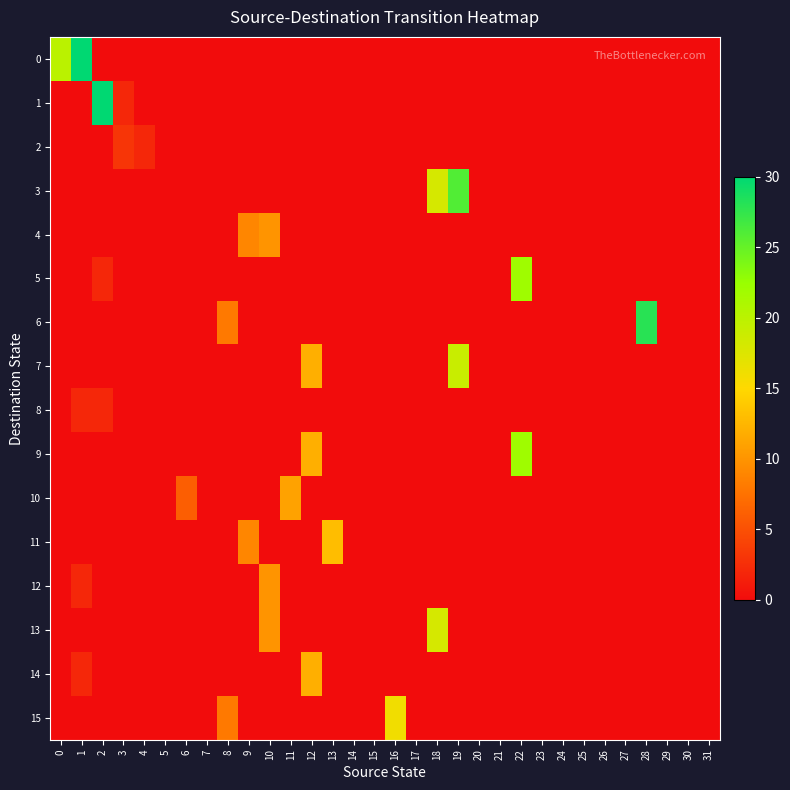

Between 6 and 25, which is larger?

6